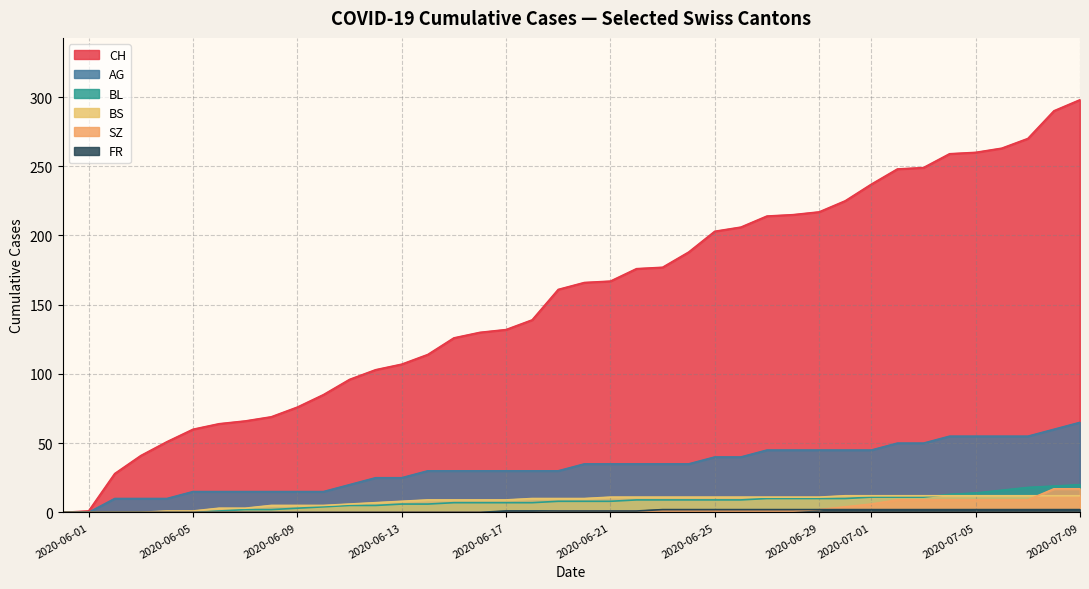

Does the chart have visible grid lines?

Yes